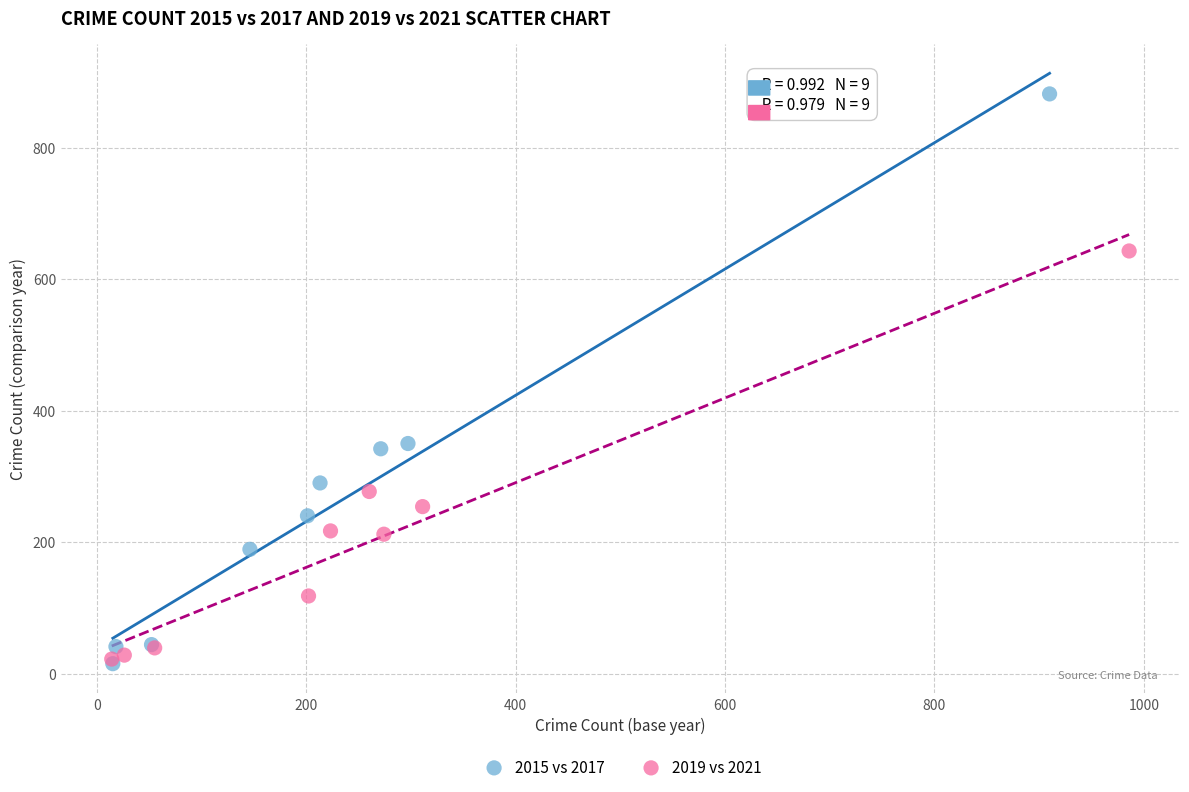

Which series contains the highest Y value?

2015 vs 2017